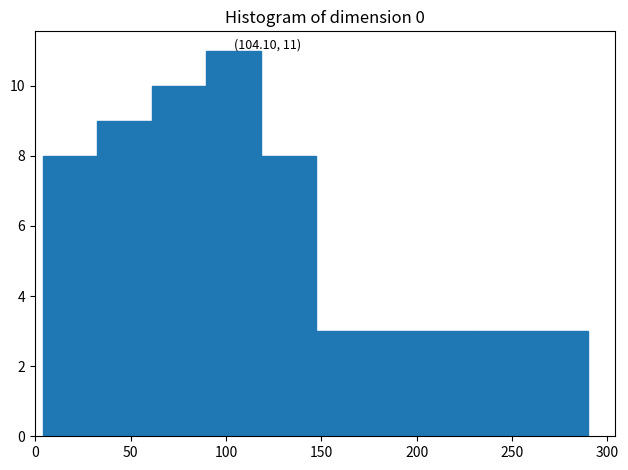

Which range on the x-axis has the tallest bar?

90 to 120